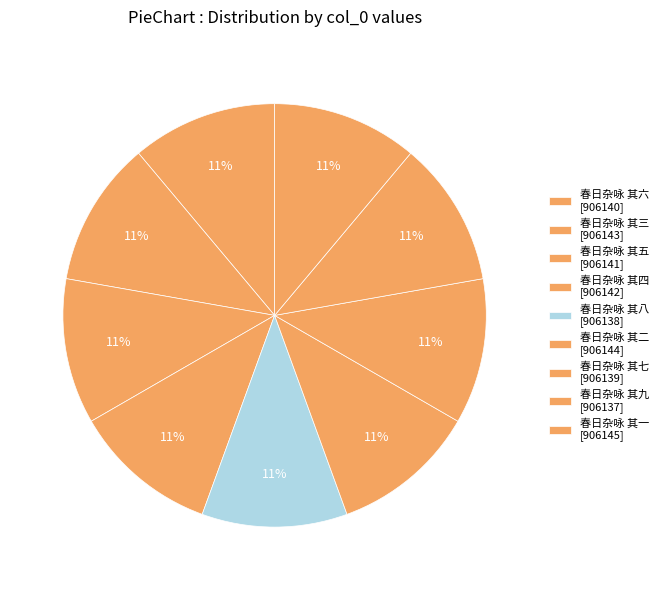

What is the largest slice in the pie chart?

春日杂咏 其一